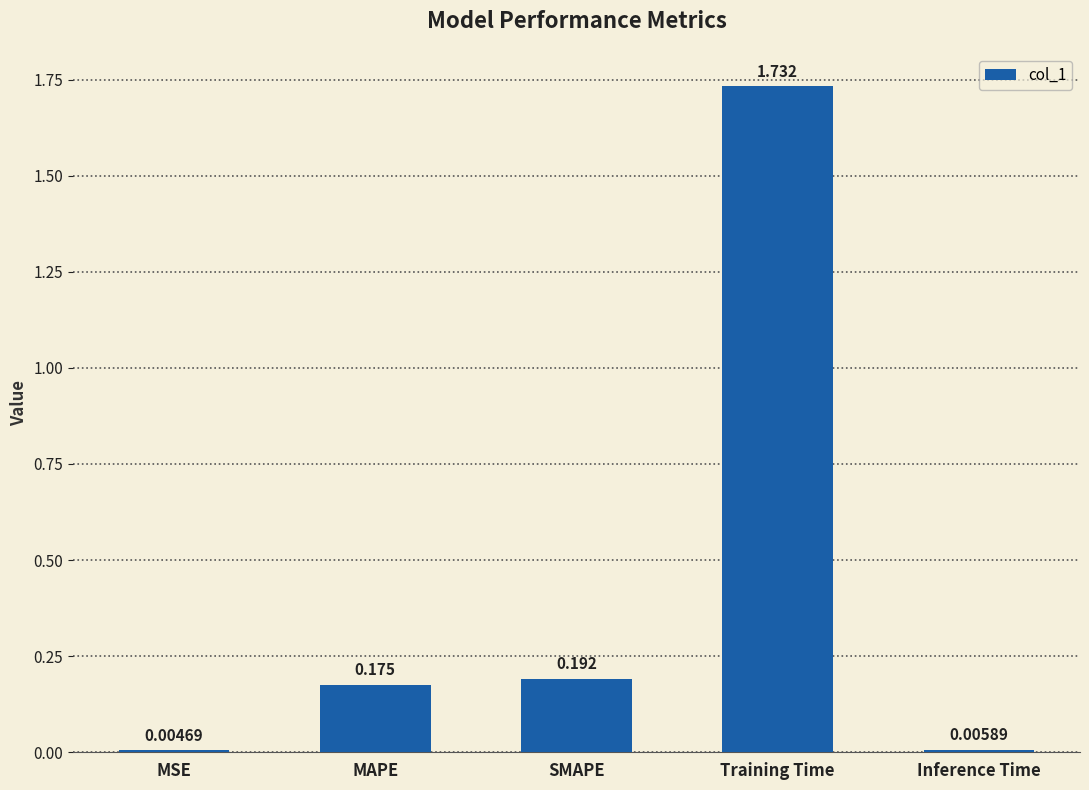

Which has a higher value, Training Time or Inference Time?

Training Time